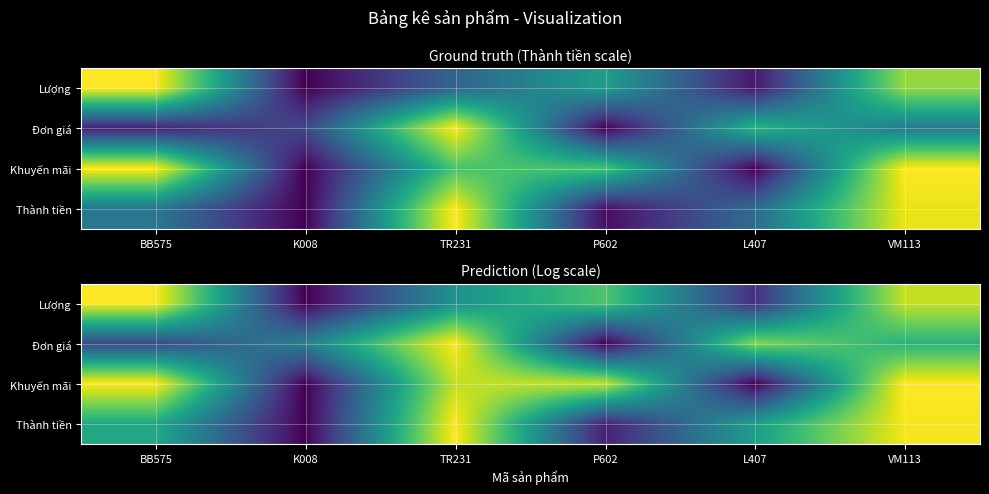

What is the spread (max minus min) of values at K008?

0.4